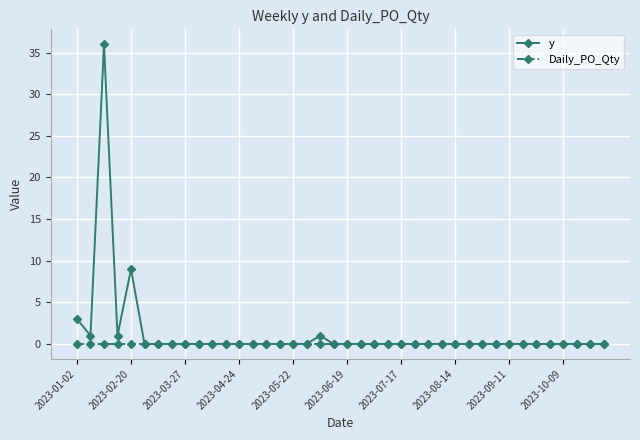

True or false: y has more than 1 points higher than both neighbors.

True